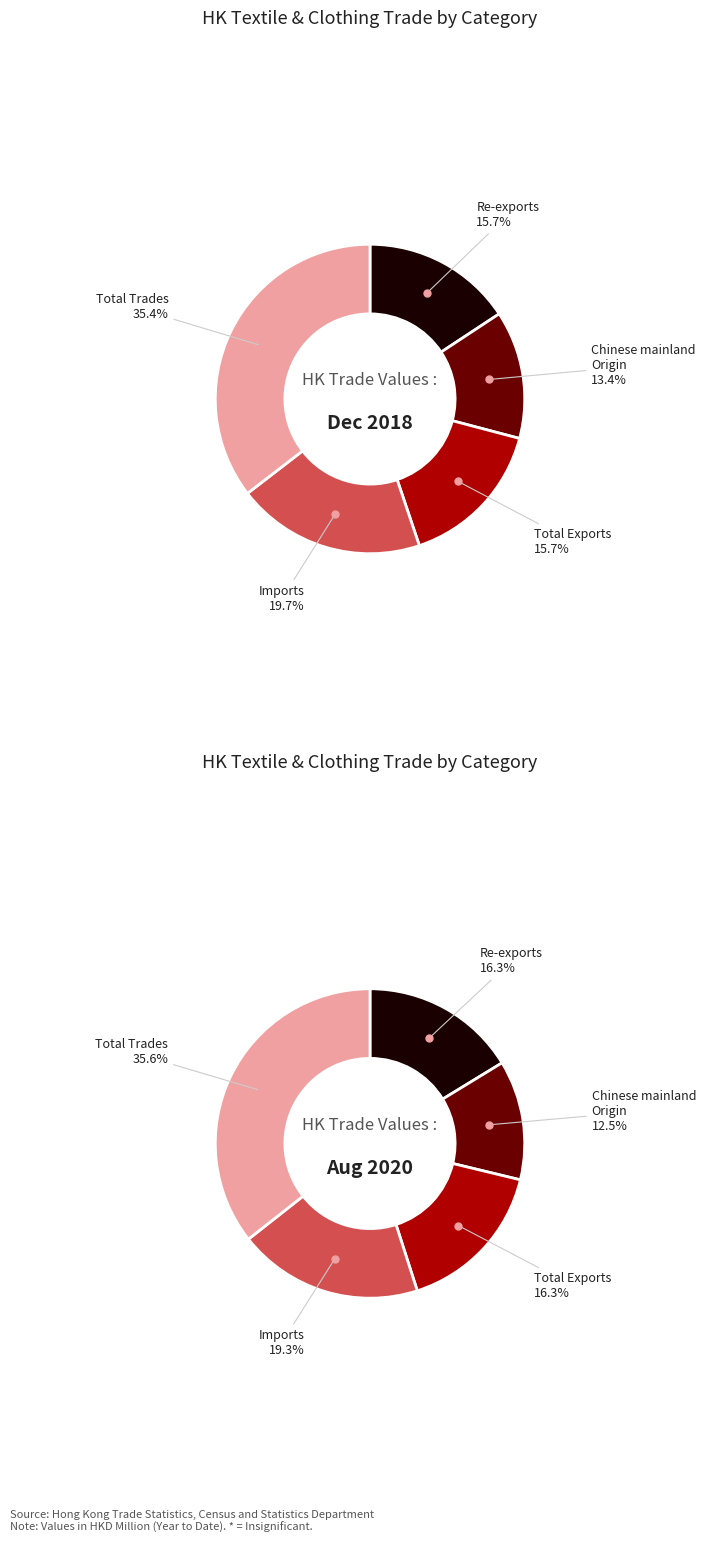

Does any single category account for the majority?

No